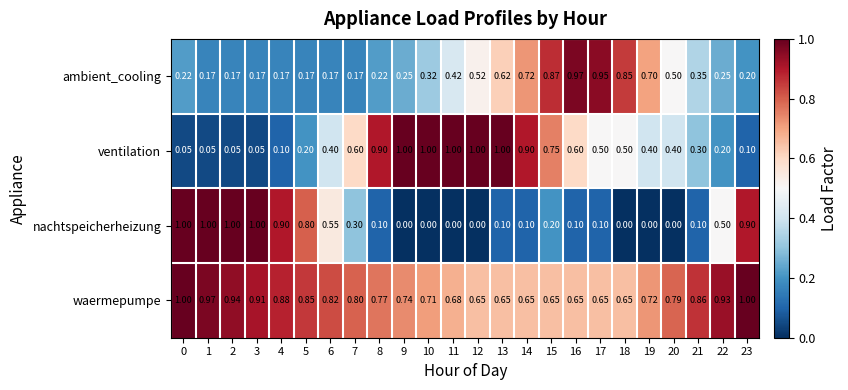

Is the value of ventilation at 6 greater than the value of nachtspeicherheizung at 21?

Yes